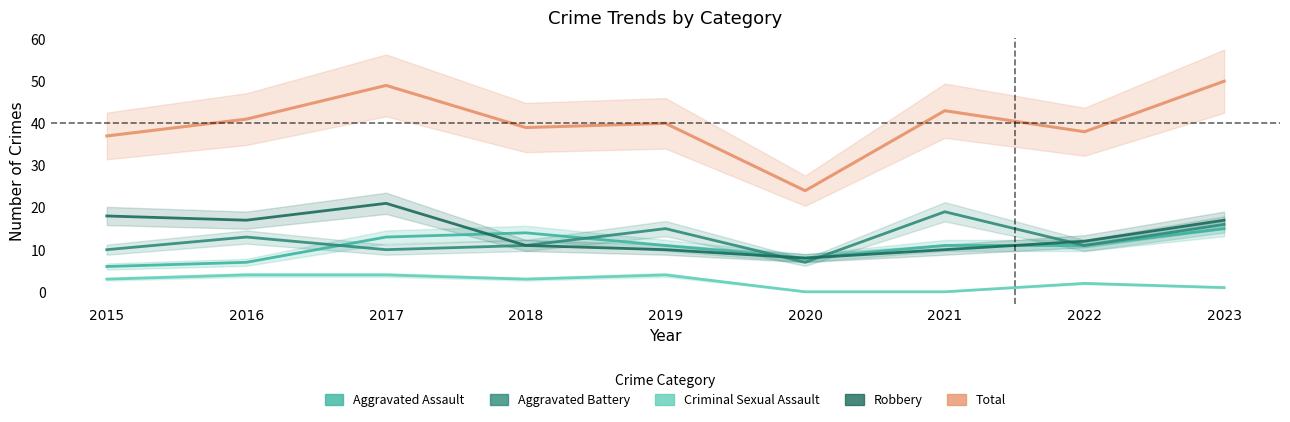

True or false: Aggravated Assault has a value of 3 at 2021.

False